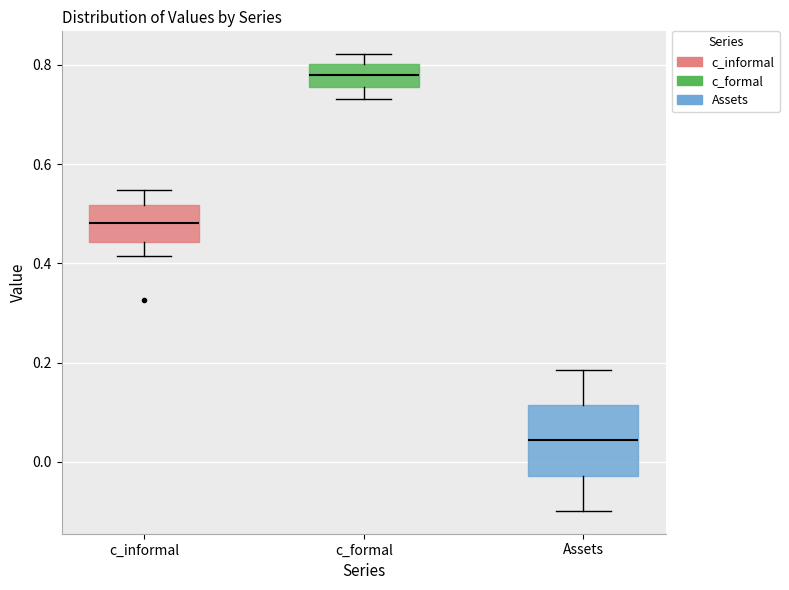

Reading left to right, transcribe this box plot: for each box, give where its median line is, the range the box spans, and where its two whiskers end, as read against the y-axis. The values are not printed on the chart, so give them approximately, as read against the axis.

c_informal: median 0.48, box 0.44 to 0.52, whiskers 0.42 to 0.54
c_formal: median 0.78, box 0.76 to 0.80, whiskers 0.74 to 0.82
Assets: median 0.04, box -0.02 to 0.12, whiskers -0.10 to 0.18